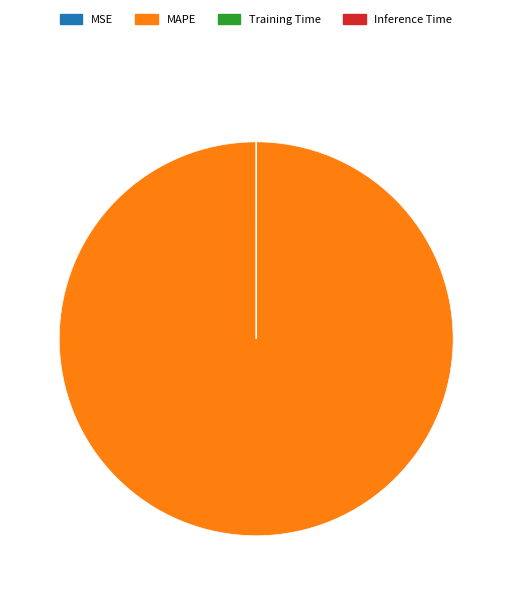

True or false: MAPE accounts for 100% of the total.

True